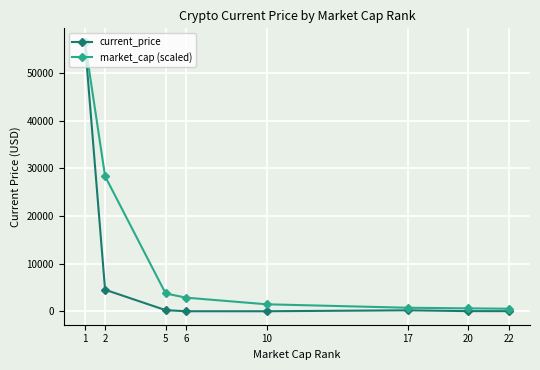

Which series has the largest total across all categories?

market_cap (scaled)